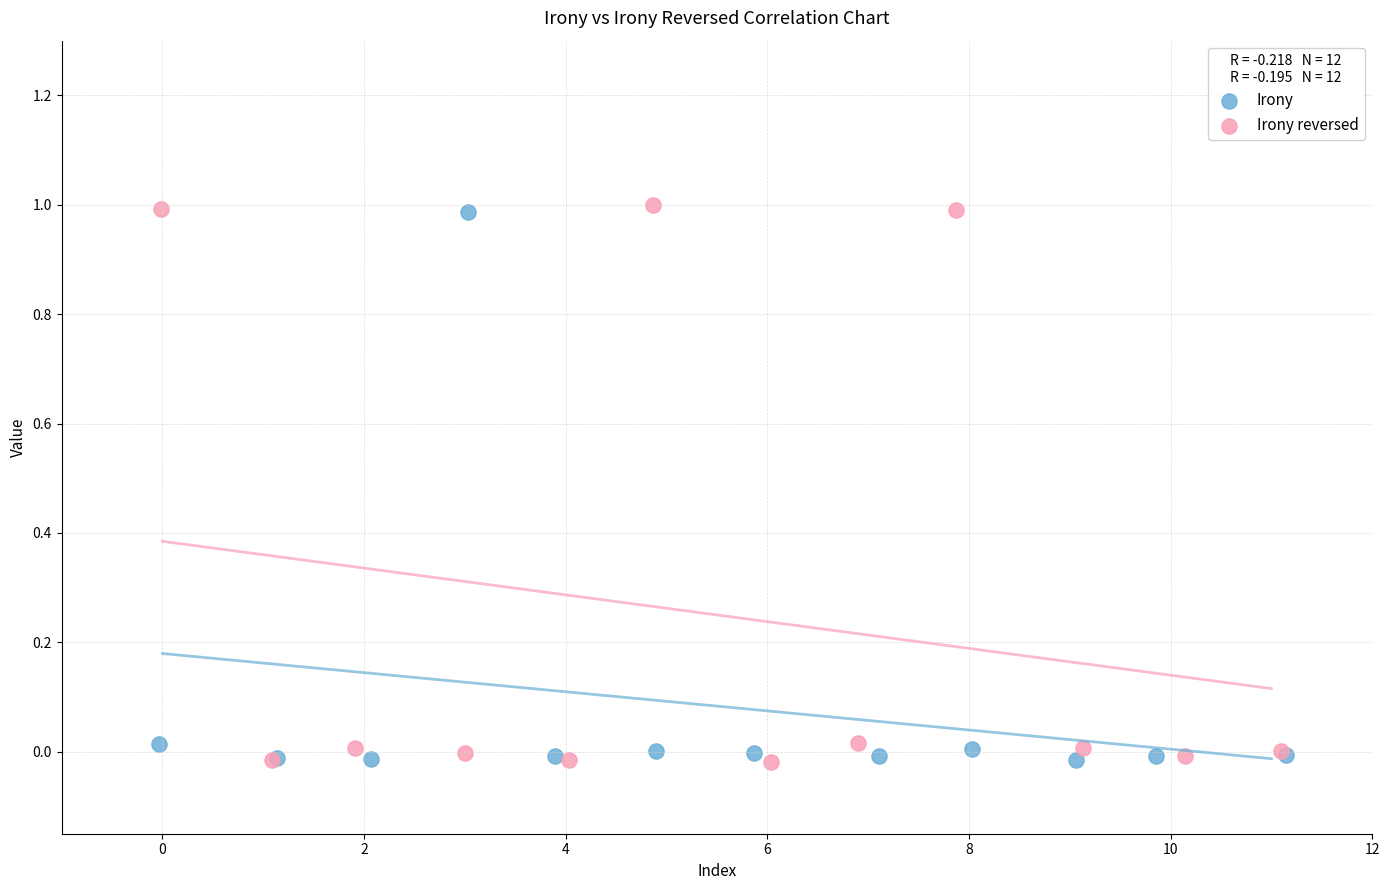

Which series has the widest spread of Y values?

Irony reversed